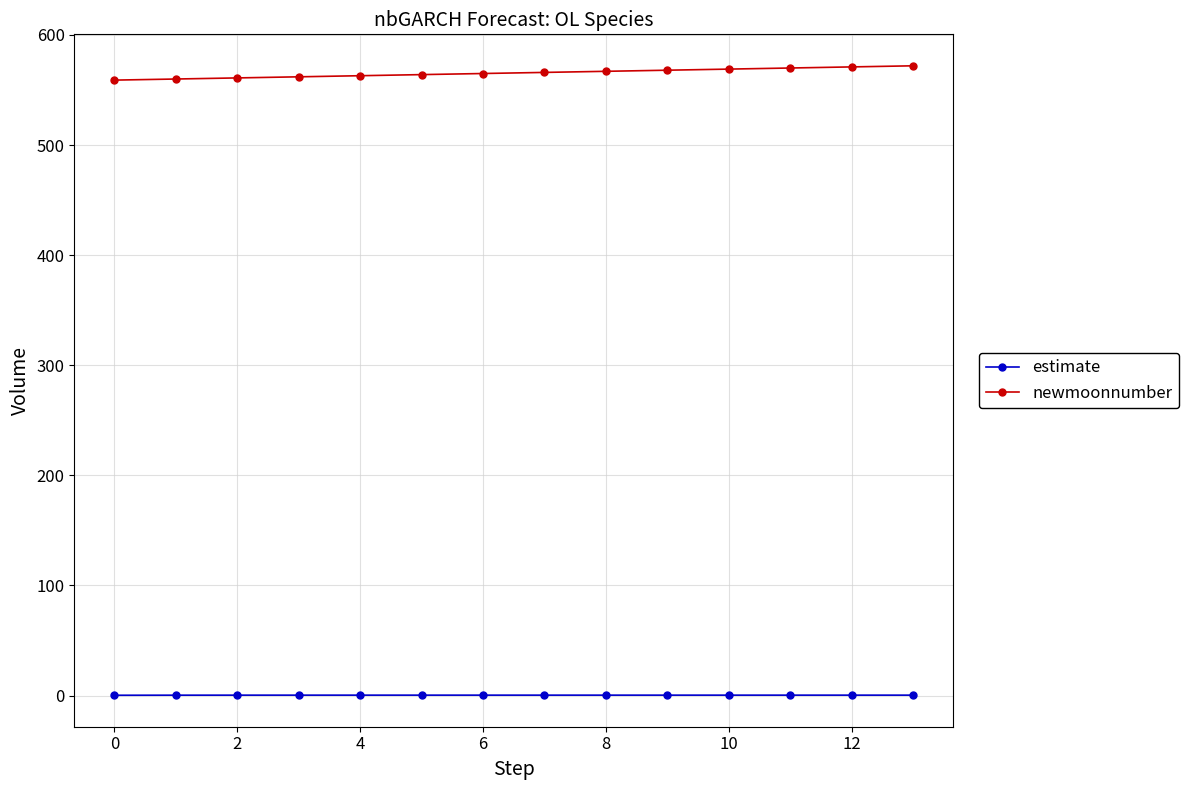

True or false: estimate and newmoonnumber intersect in this chart.

False